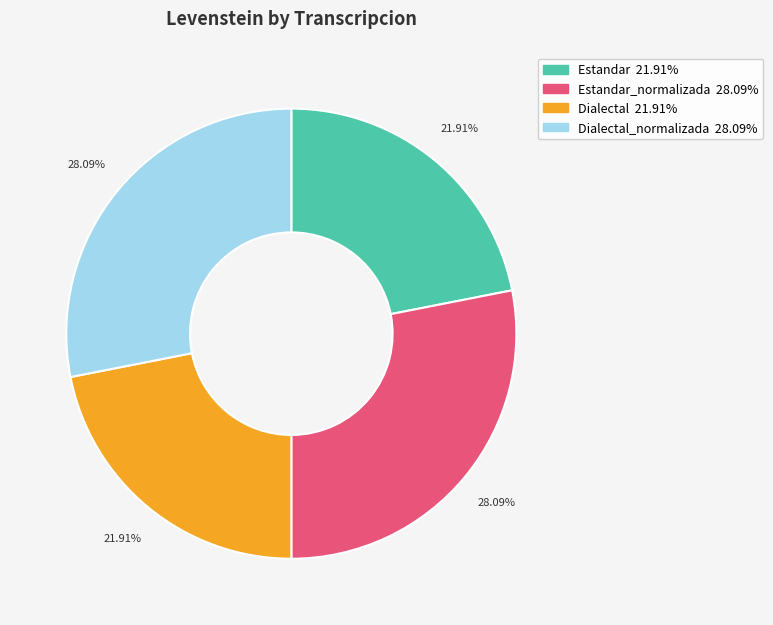

Is there any slice that represents more than half of the pie?

No